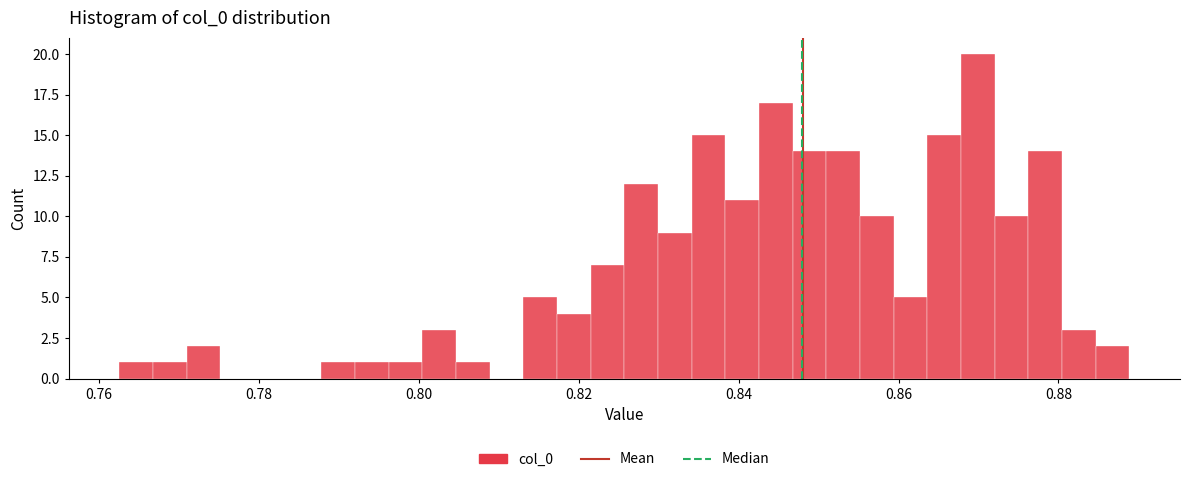

Read against the x-axis, roughly where is the centre of the tallest bar?

0.870